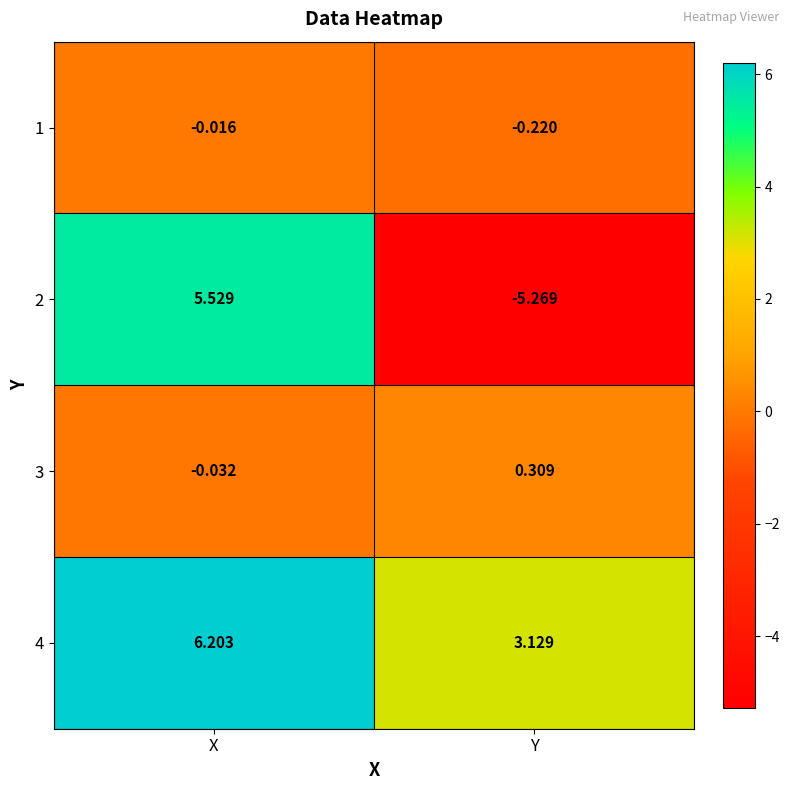

At which category does the chart reach its peak across all series?

X